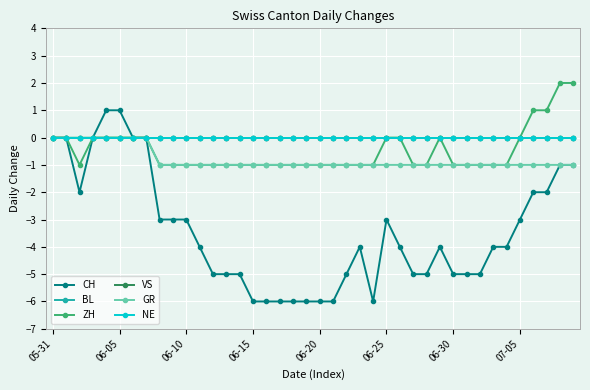

Does the chart have visible grid lines?

Yes